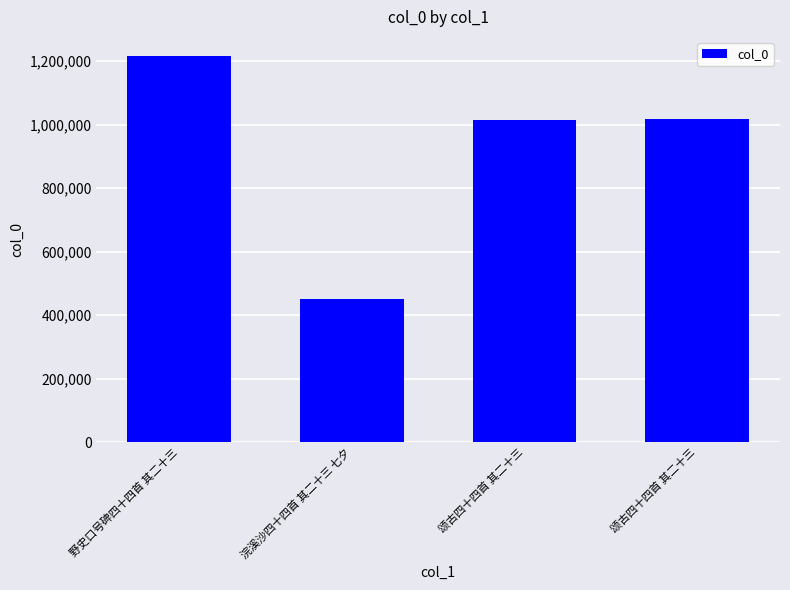

What is the change in value from 颂古四十四首 其二十三 to 颂古四十四首 其二十三?

+2341